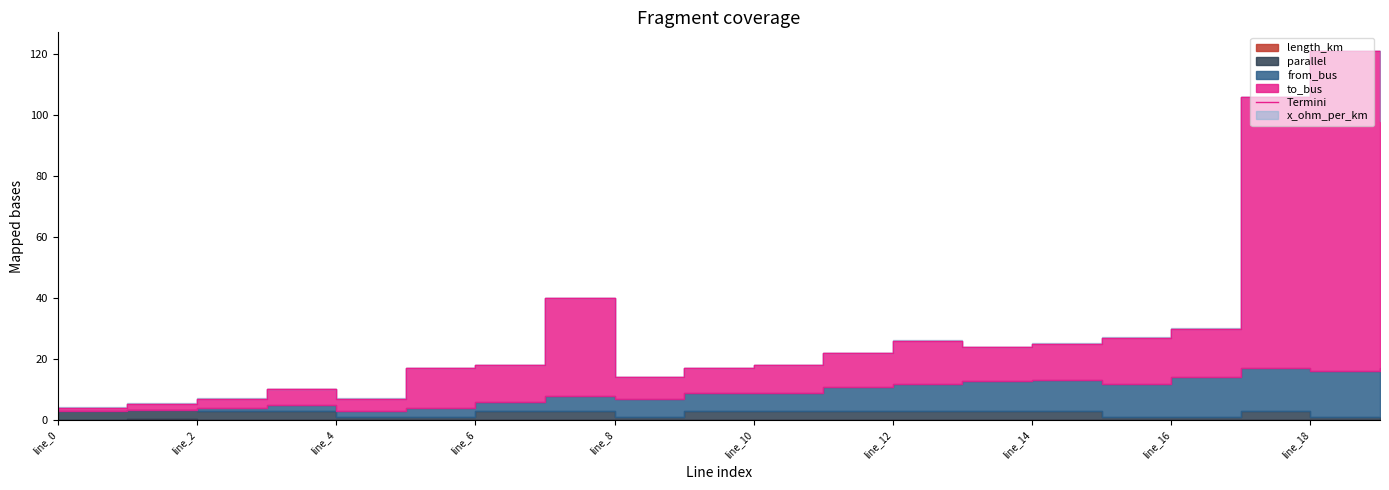

True or false: the data shows 18.0 at line_6.

True